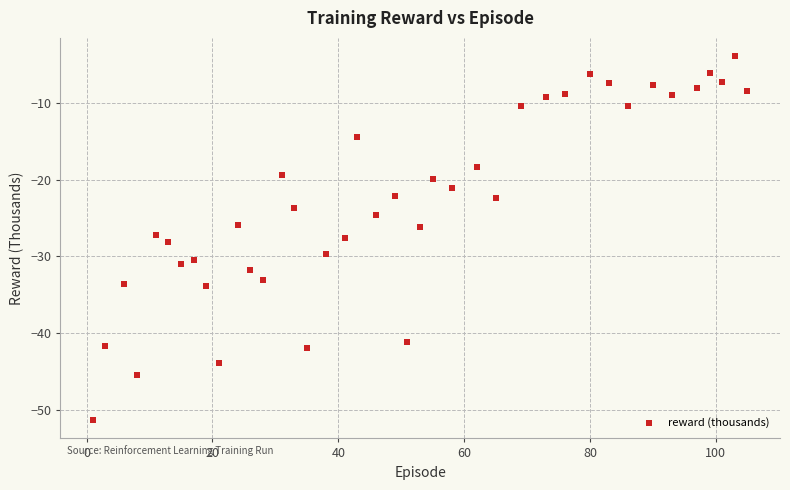

What is the range of Y values (max minus min)?

47.5